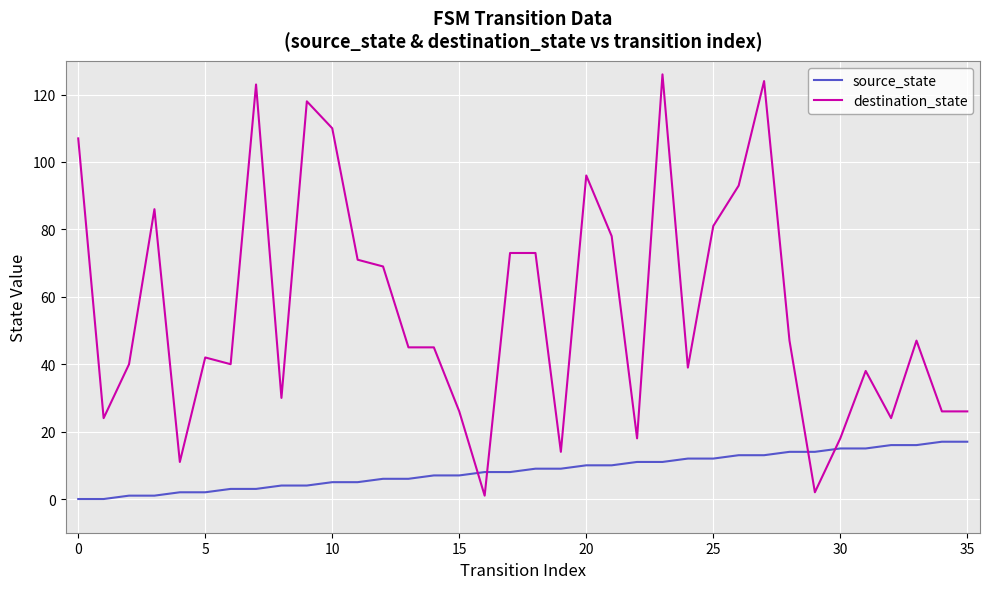

Which series has the largest range (max minus min)?

destination_state